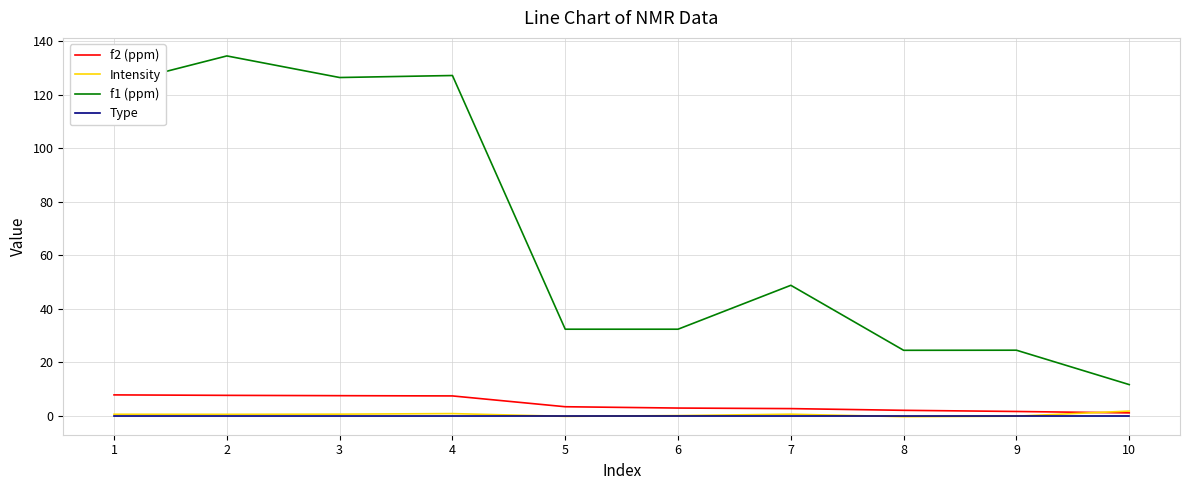

True or false: f2 (ppm) and f1 (ppm) intersect in this chart.

False